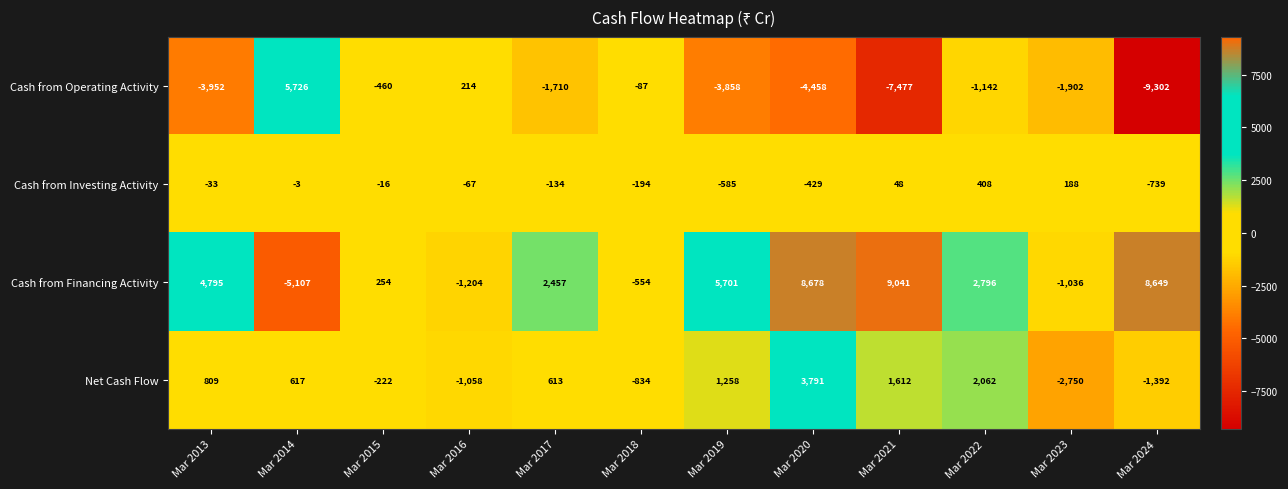

The Net Cash Flow series shows 809 at Mar 2013. True or false?

True